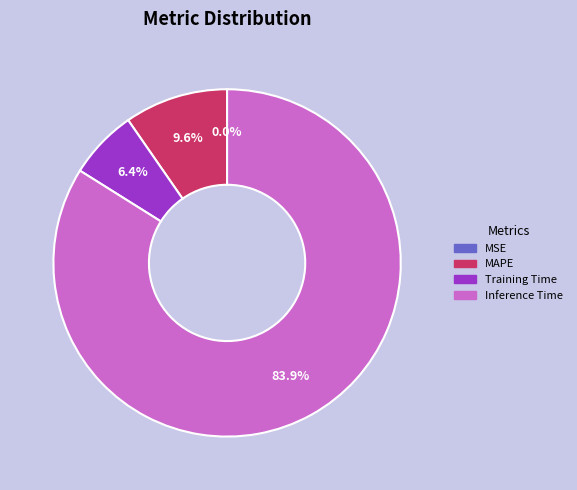

Does any single category account for the majority?

Yes